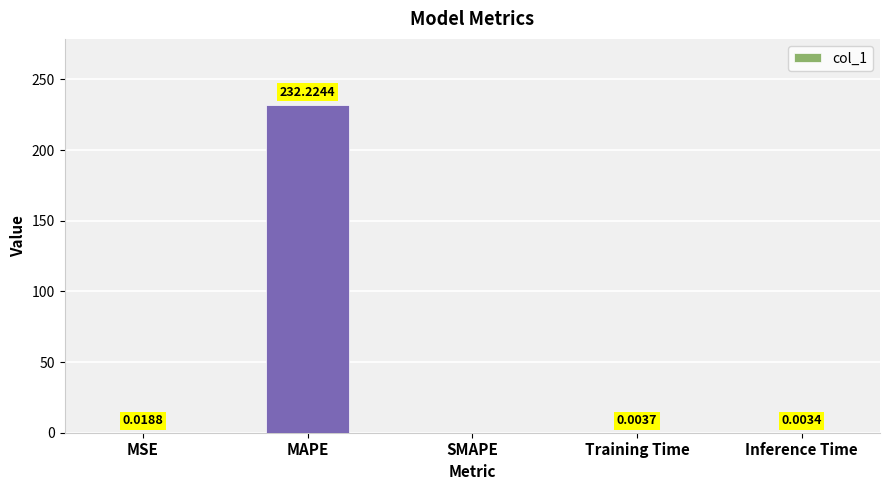

Between Training Time and SMAPE, which is larger?

Training Time